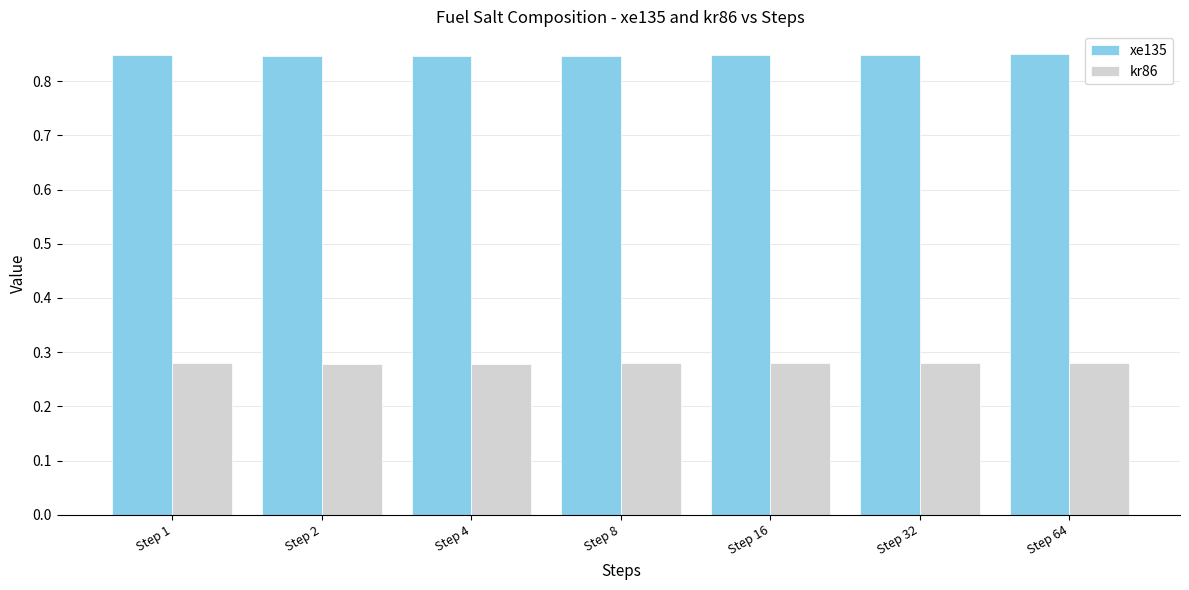

At Step 64, list the series in order from largest to smallest.

xe135, kr86